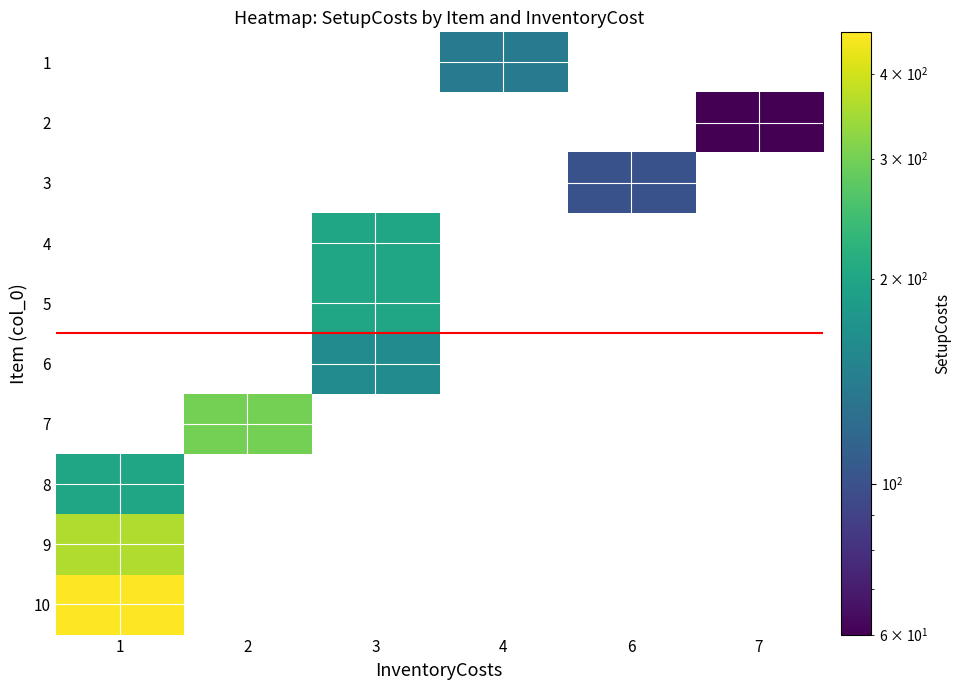

Which category has the highest value in the row_9 series?

1